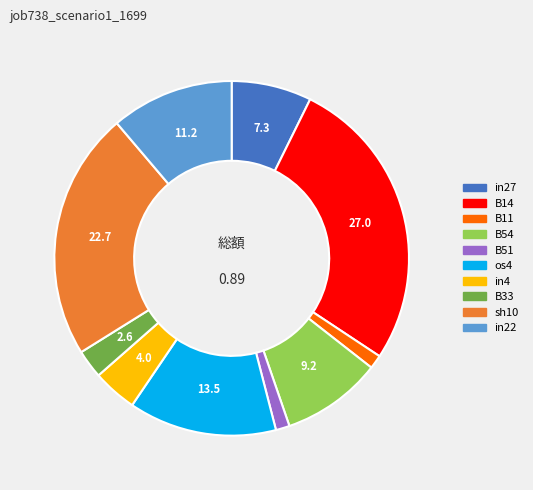

The B54 slice represents 9% of the pie. True or false?

True